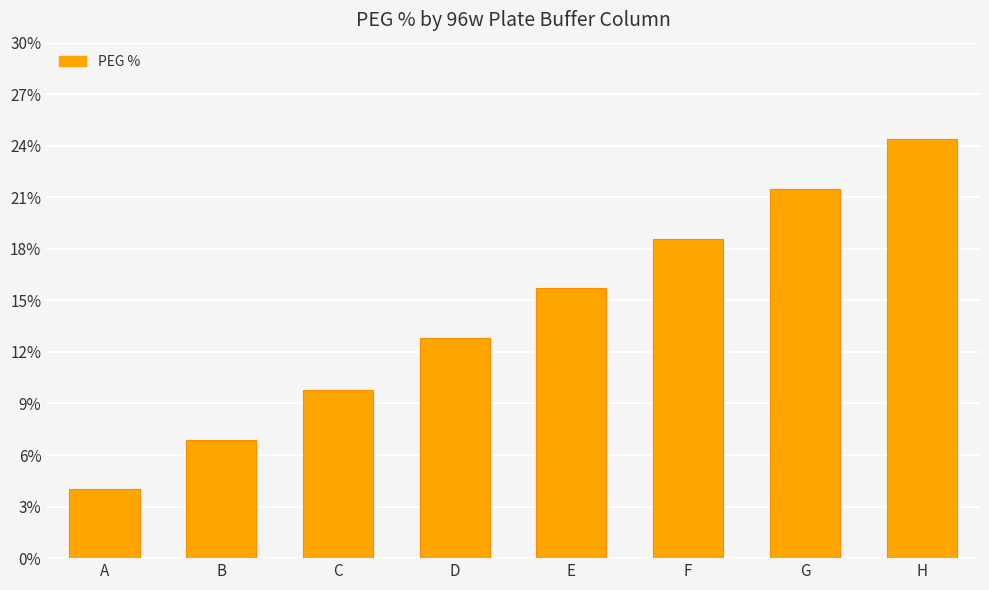

Reading left to right, transcribe all the data shown in this chart.

A=4.0	B=6.9	C=9.8	D=12.8	E=15.7	F=18.6	G=21.5	H=24.4